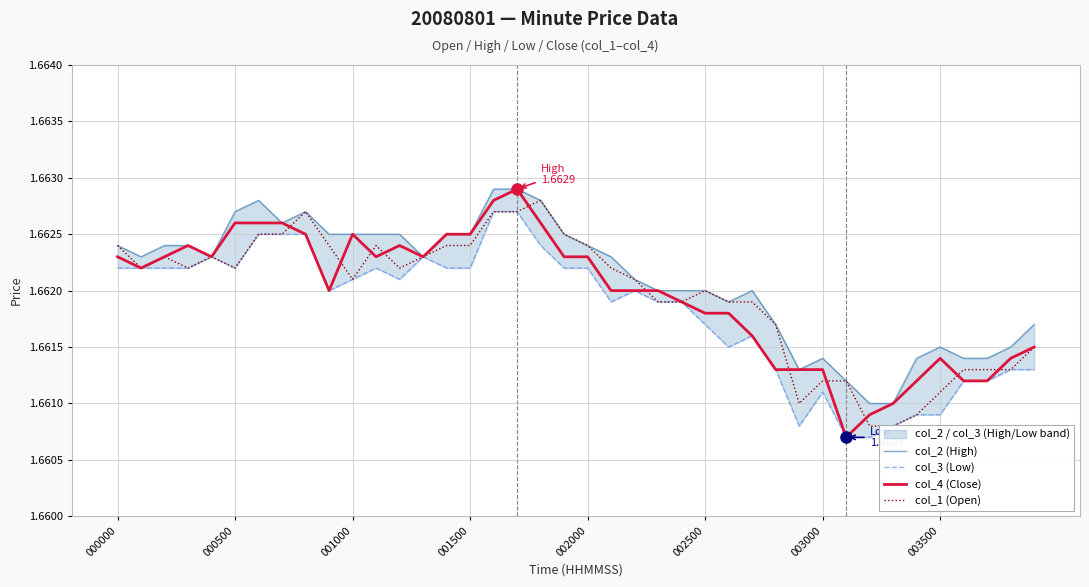

Is it true that col_4 (Close) equals 2.6 at 003000?

False